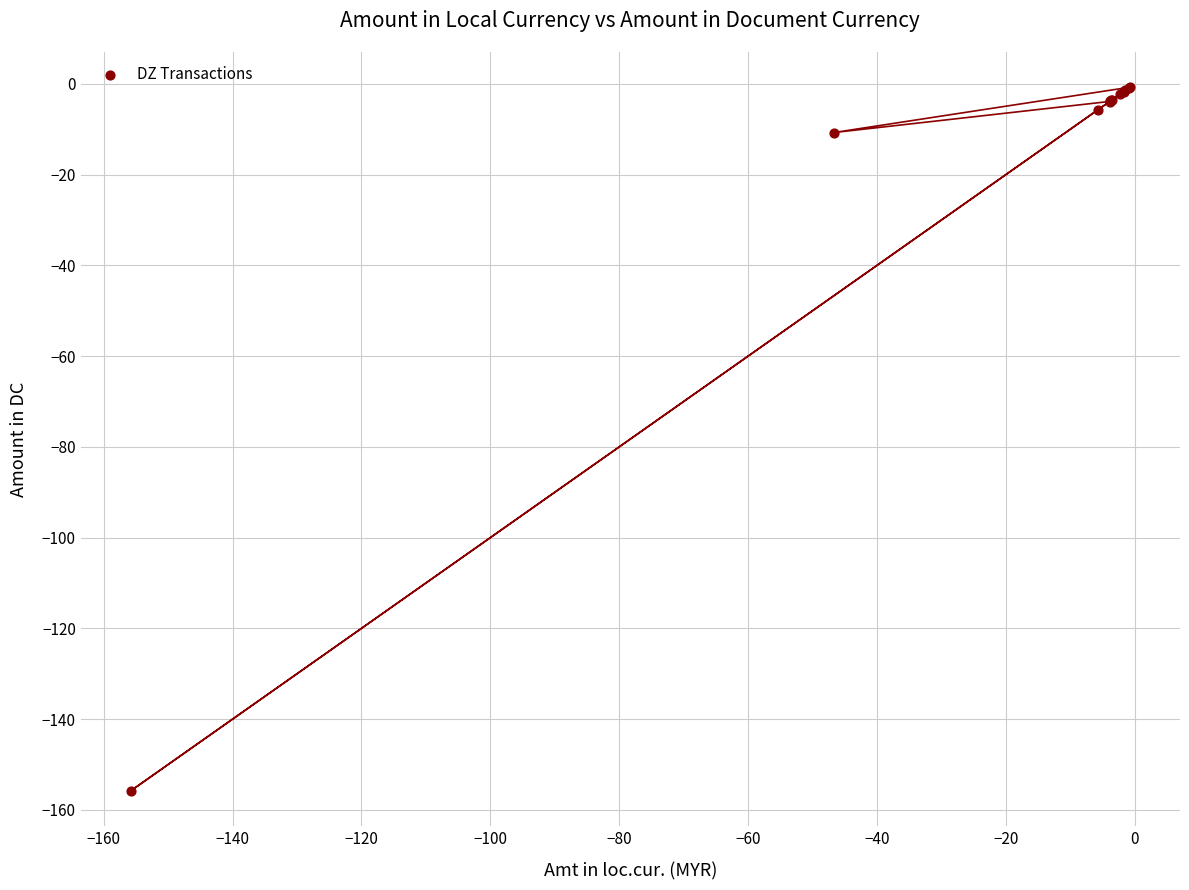

What Y value in the scatter plot is closest to -78?

-10.7